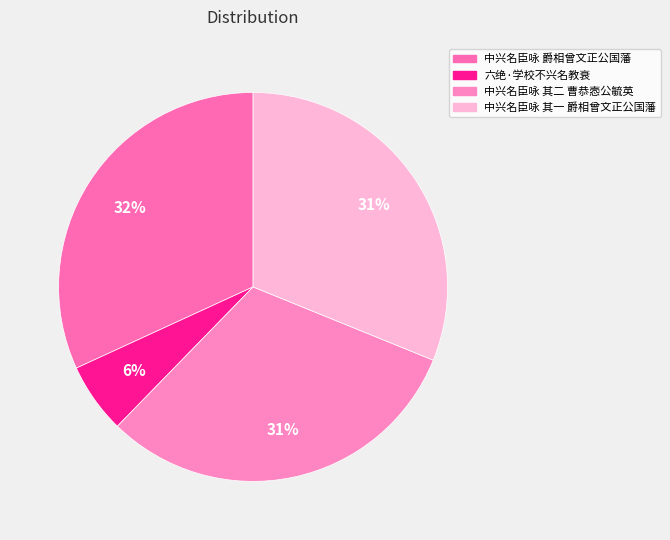

To the nearest percent, what is the combined percentage of 中兴名臣咏 其一 爵相曾文正公国藩 and 中兴名臣咏 爵相曾文正公国藩?

63%